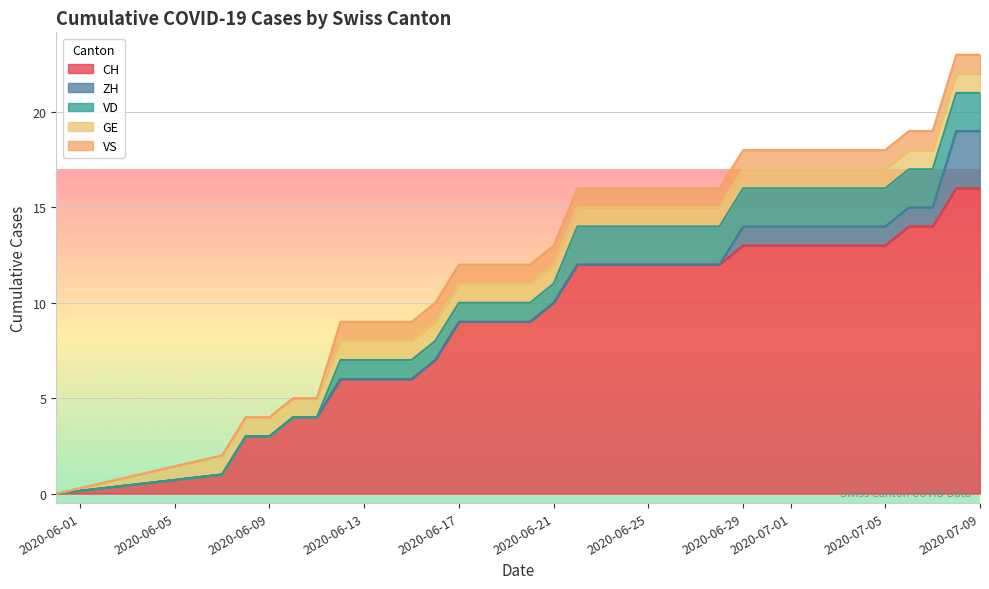

The VS series shows 0 at 0. True or false?

True